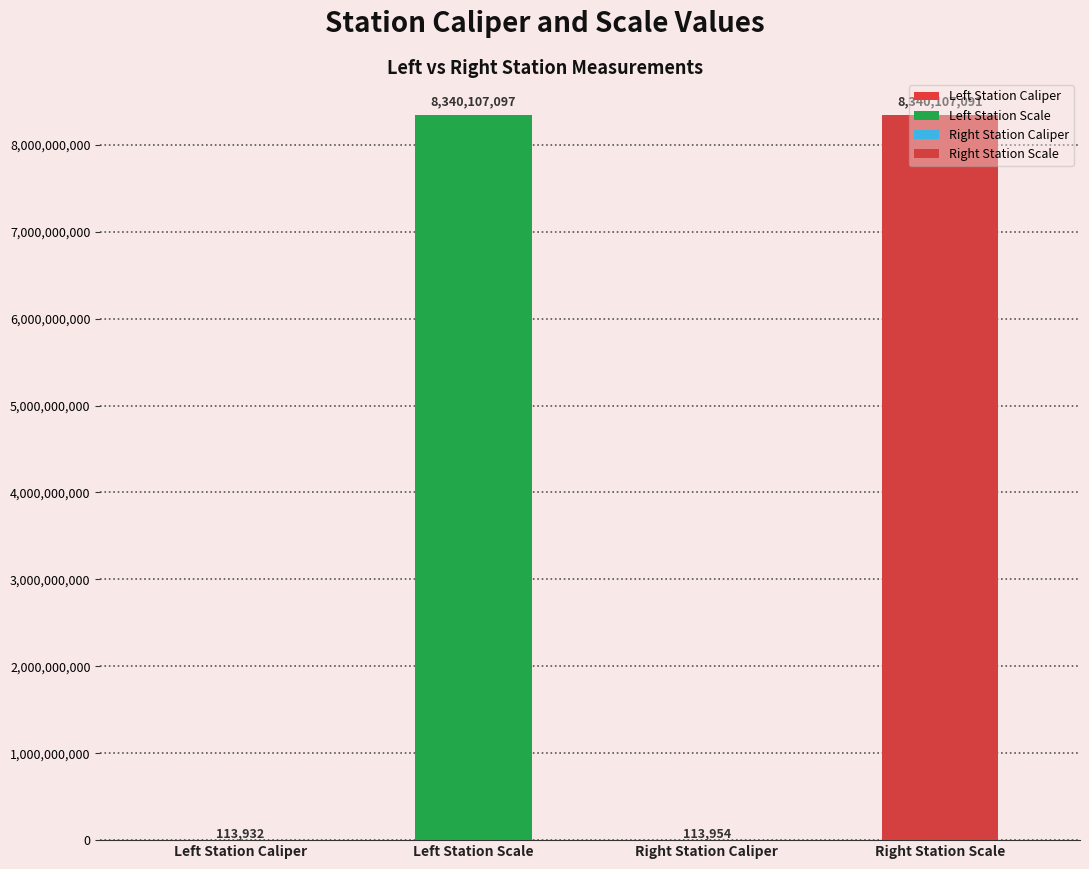

True or false: the data shows 3980170333 at Right Station Scale.

False